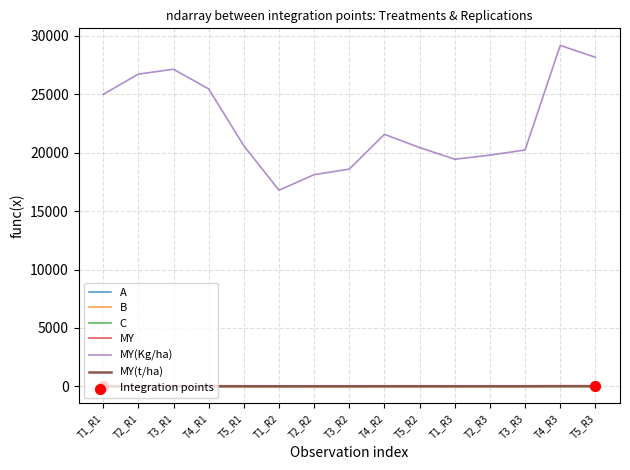

Which series changed the most between T1_R2 and T1_R3?

MY(Kg/ha)